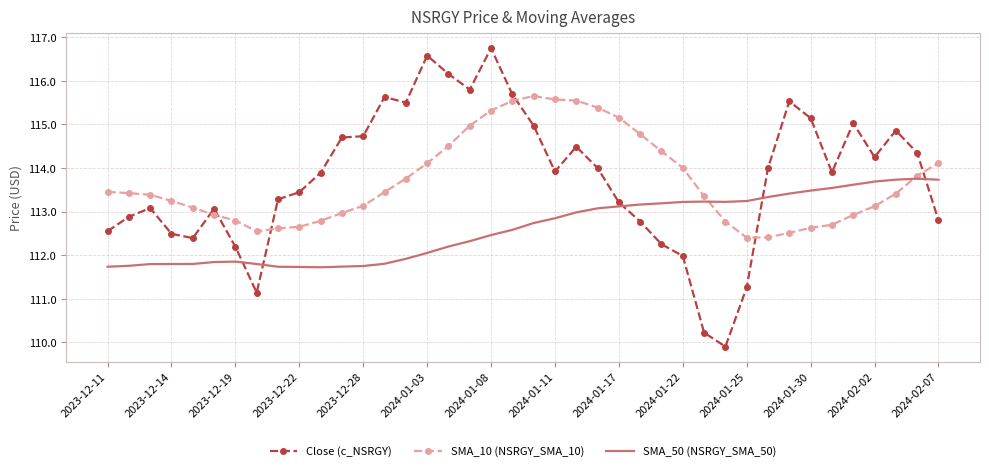

How many intersections are there between SMA_50 (NSRGY_SMA_50) and Close (c_NSRGY)?

5